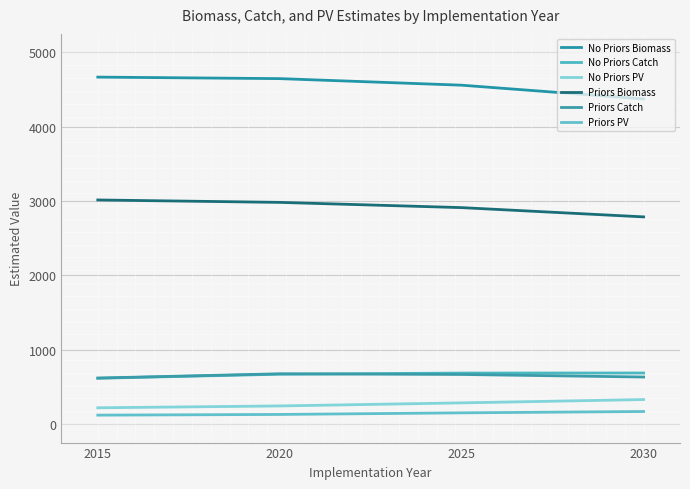

Reading left to right, extract all data points from this chart.

No Priors Biomass: 4668.3	4648.0	4559.6	4374.7
No Priors Catch: 615.8	669.9	685.8	686.5
No Priors PV: 218.2	243.0	284.4	329.0
Priors Biomass: 3015.0	2982.5	2912.0	2787.3
Priors Catch: 618.4	675.9	666.6	632.3
Priors PV: 119.3	128.6	150.2	168.3